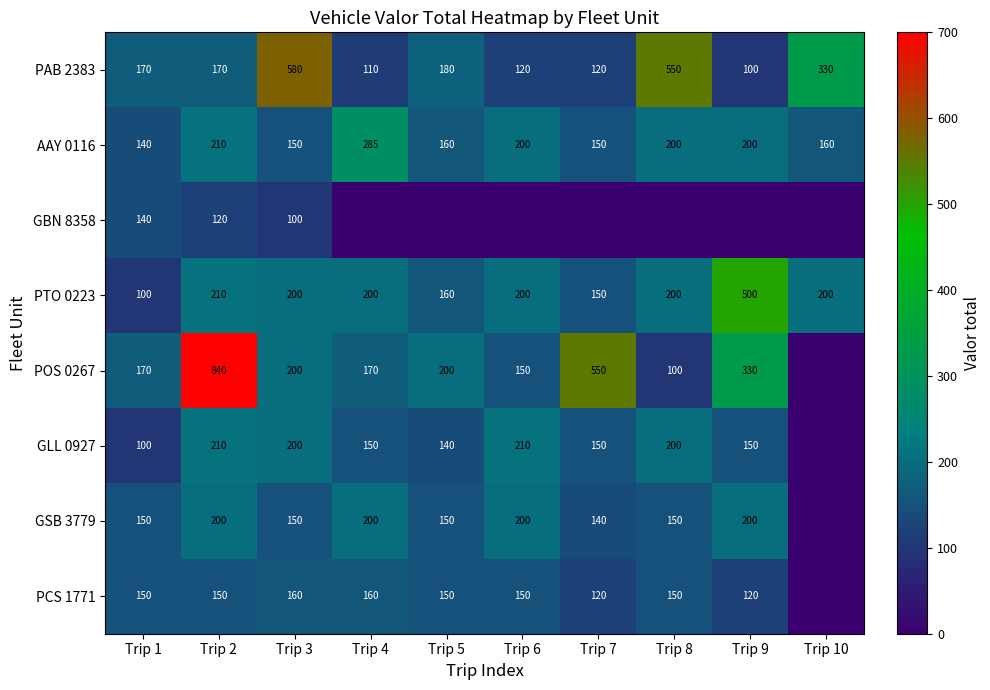

True or false: PTO 0223 has a value of 152 at Trip 9.

False